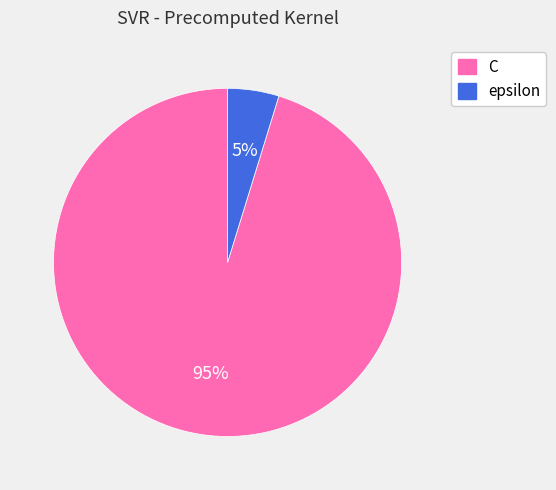

Which has a higher value, epsilon or C?

C